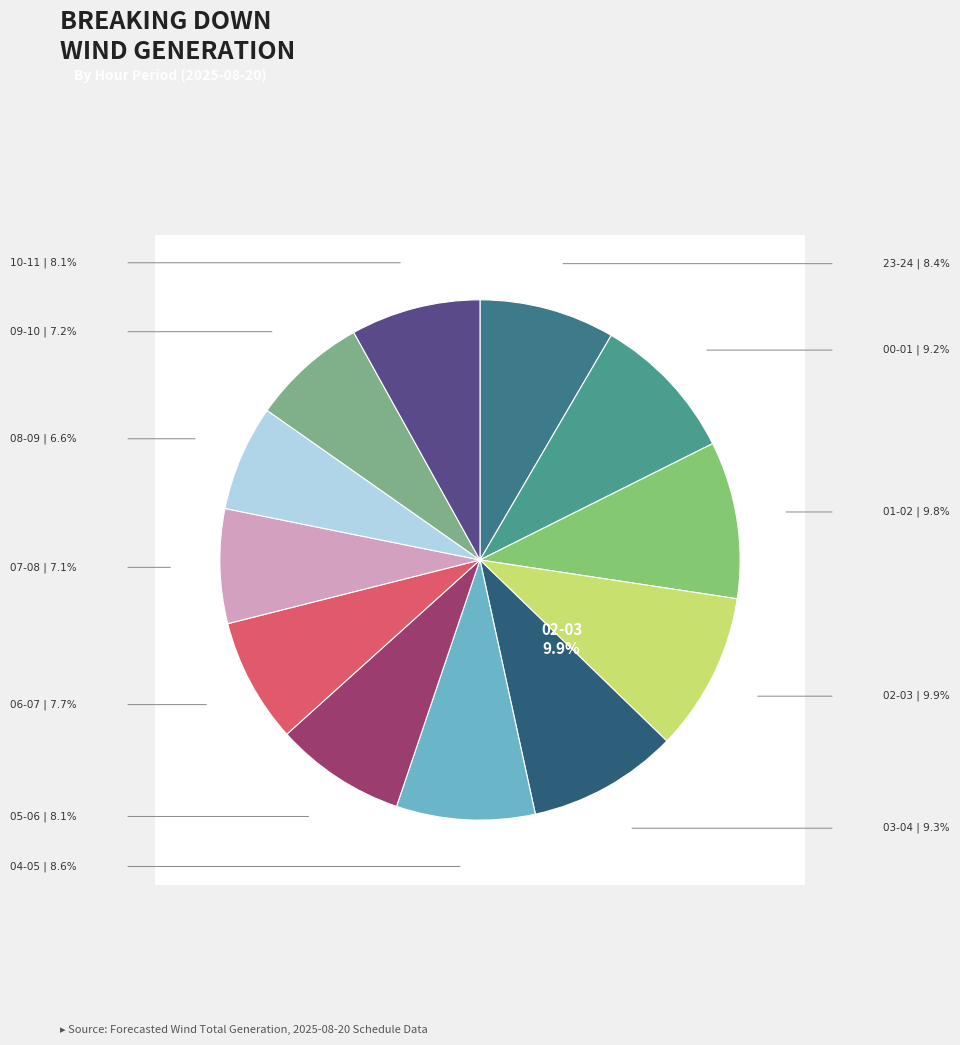

To the nearest percent, what is the combined percentage of 05-06 and 07-08?

15%